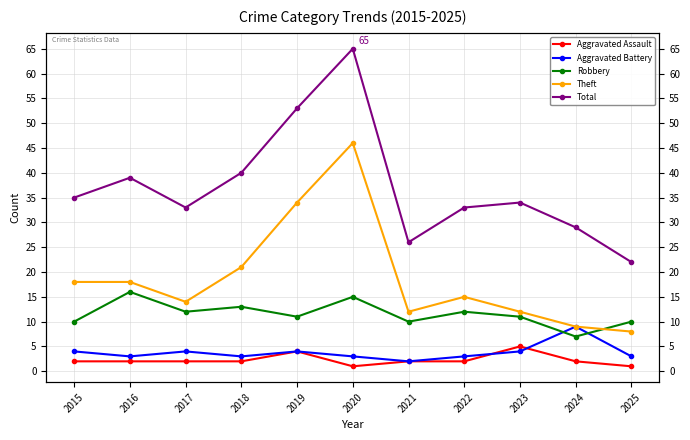

In Aggravated Assault, how many points are higher than both neighbors (excluding endpoints)?

2